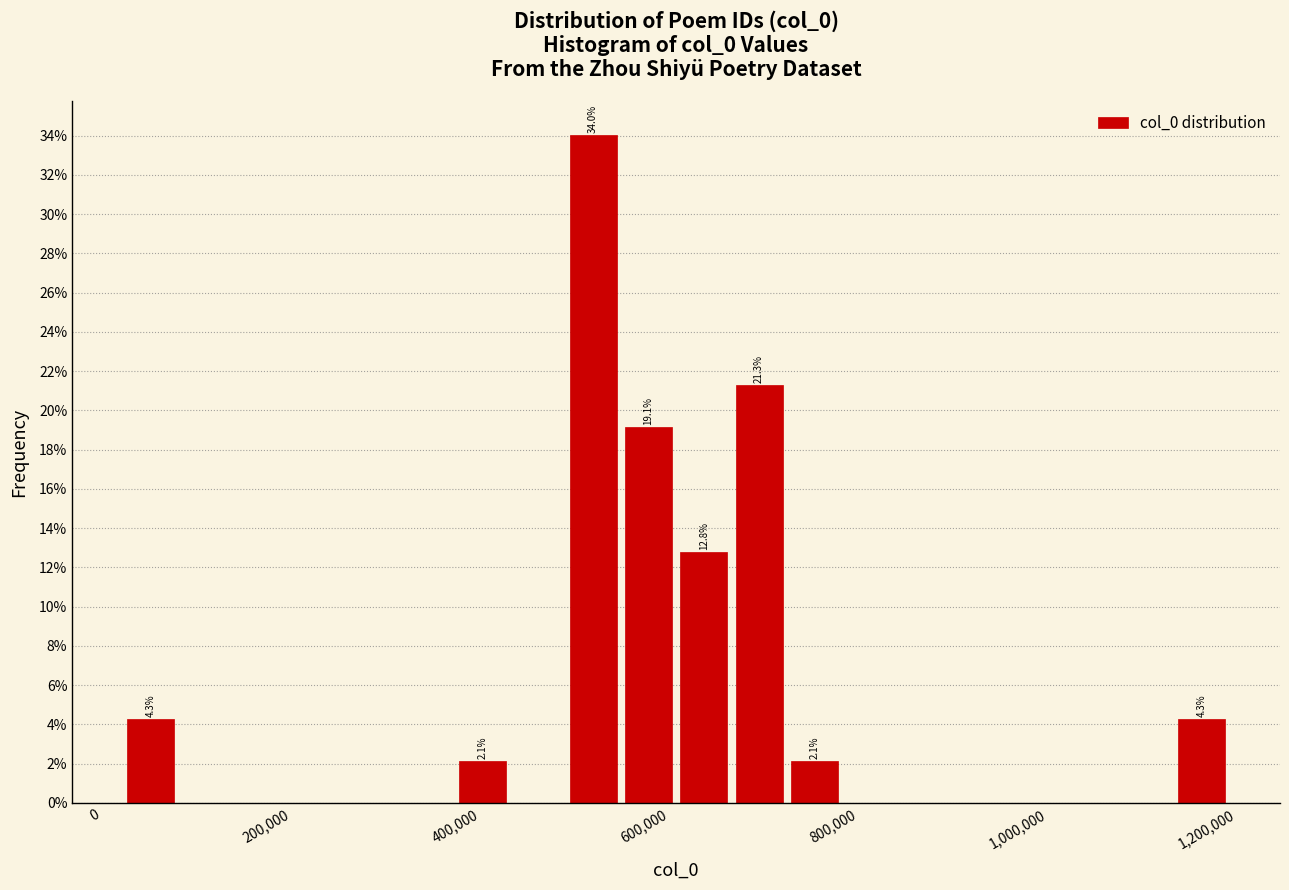

Around what value on the x-axis is the tallest bar? Give the approximate position of its centre, as read against the axis.

520000